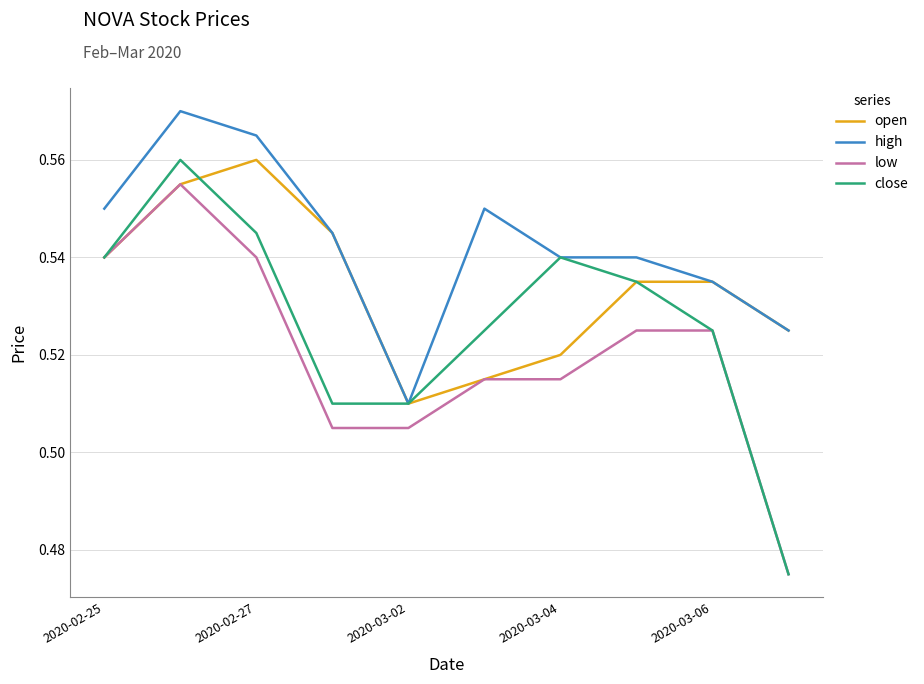

List the series in order of their overall mean, highest first.

high, open, close, low